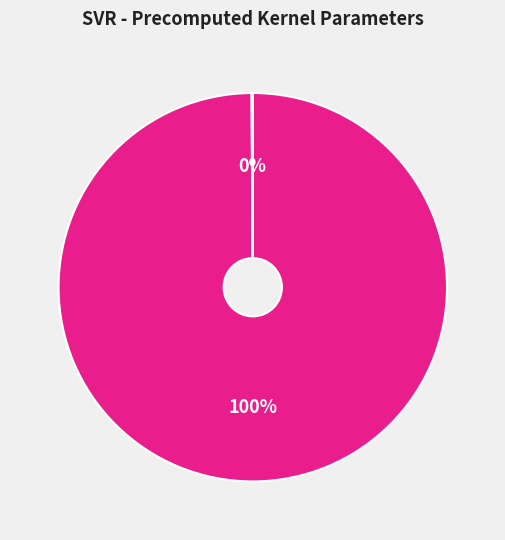

Is there any slice that represents more than half of the pie?

Yes